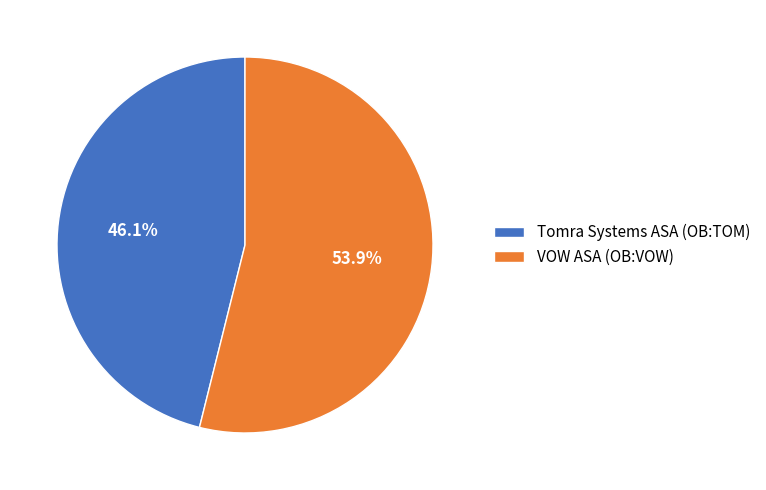

To the nearest percent, what is the difference between the VOW ASA (OB:VOW) and Tomra Systems ASA (OB:TOM) slice percentages?

8%